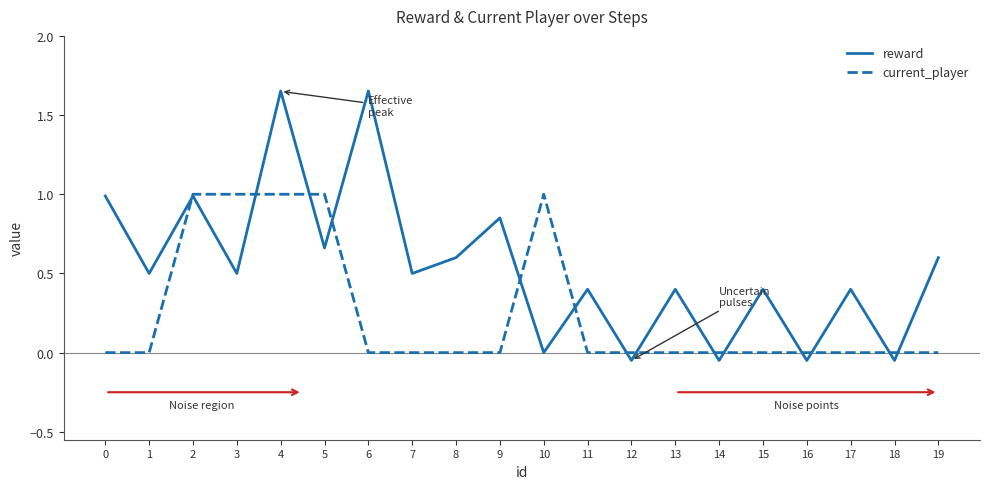

Does the chart have visible grid lines?

No